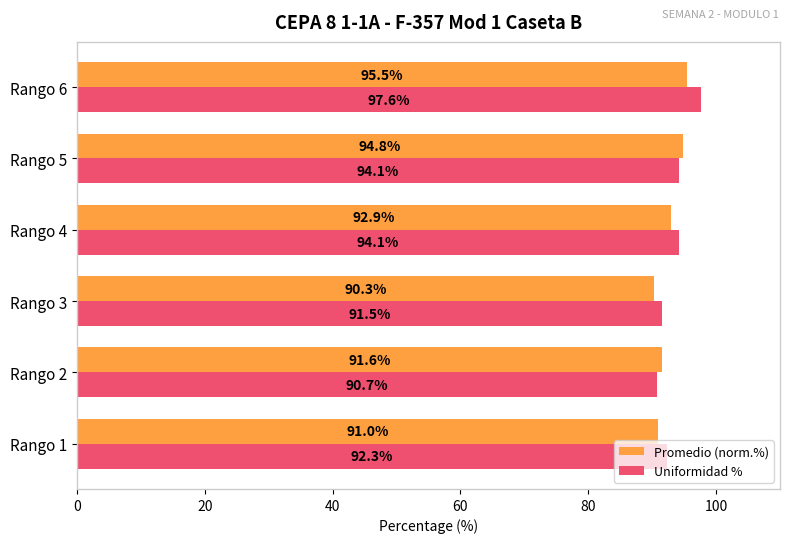

List the series in order of their peak value, highest first.

Uniformidad %, Promedio (norm.%)